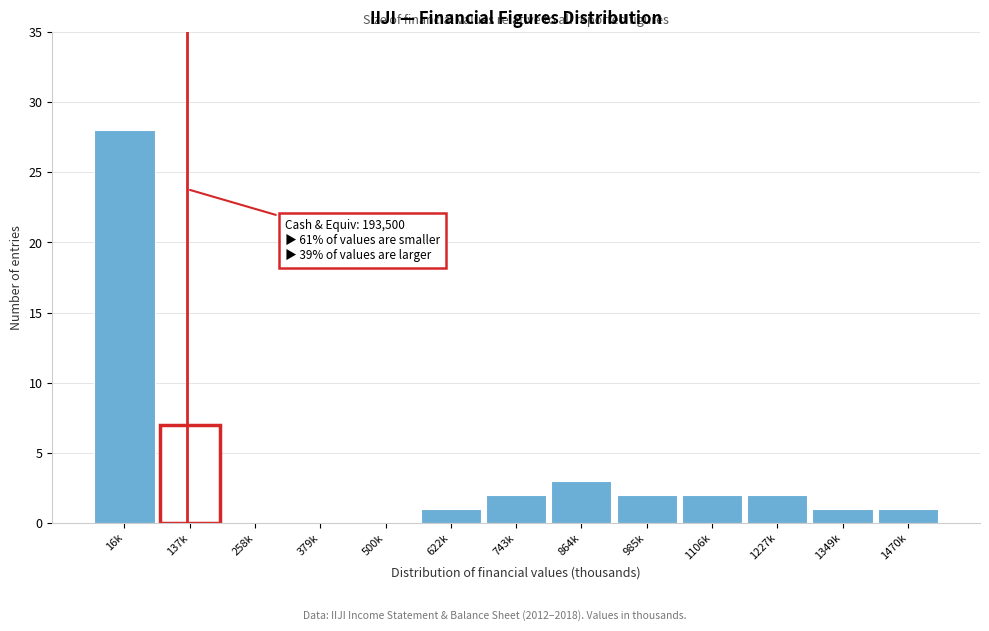

Reading right to left, extract all data points from this chart.

1470k=1	1349k=1	1227k=2	1106k=2	985k=2	864k=3	743k=2	622k=1	500k=0	379k=0	258k=0	137k=7	16k=28